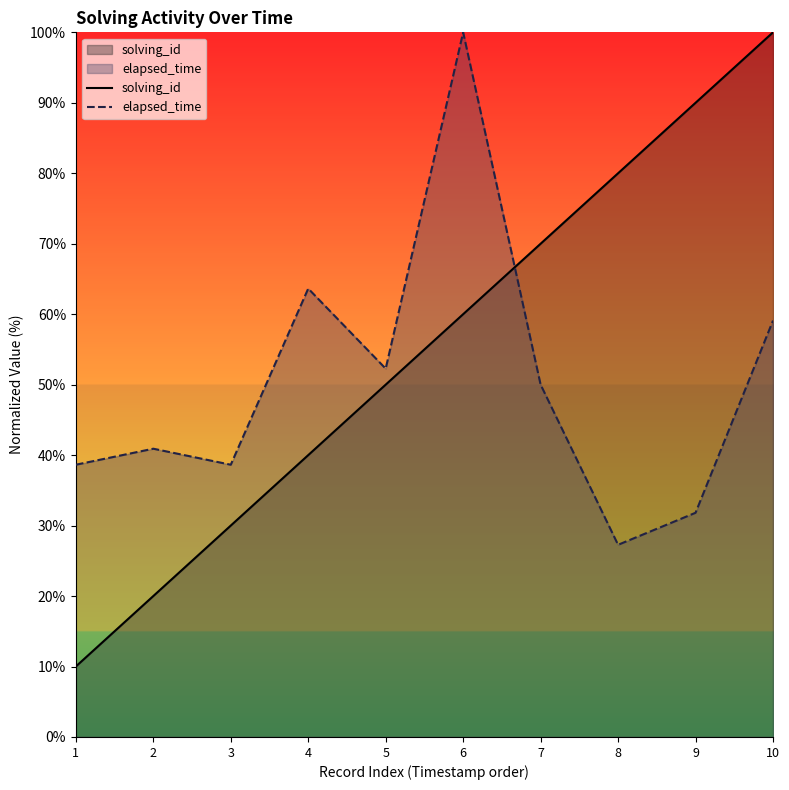

What is the sum of the solving_id values at 2 and 8?

100.0